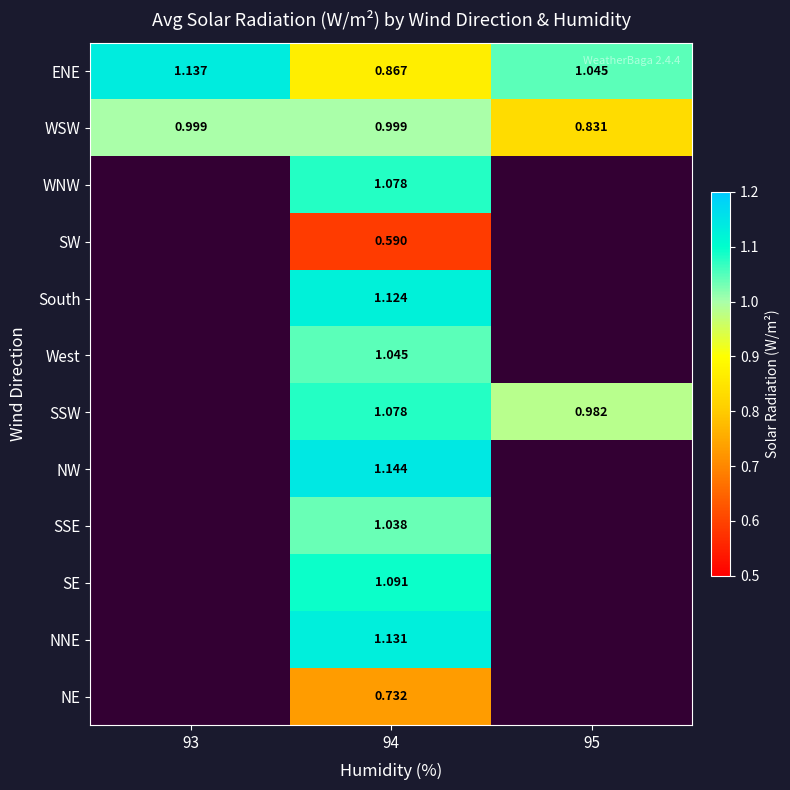

Count the ENE values in the range 0 to 1.

1